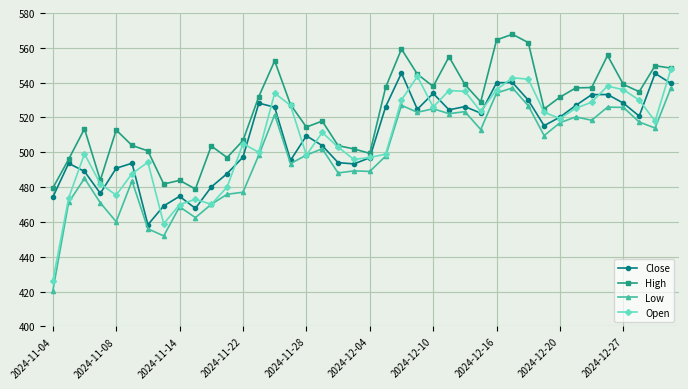

What is the highest value of the High series?

567.8